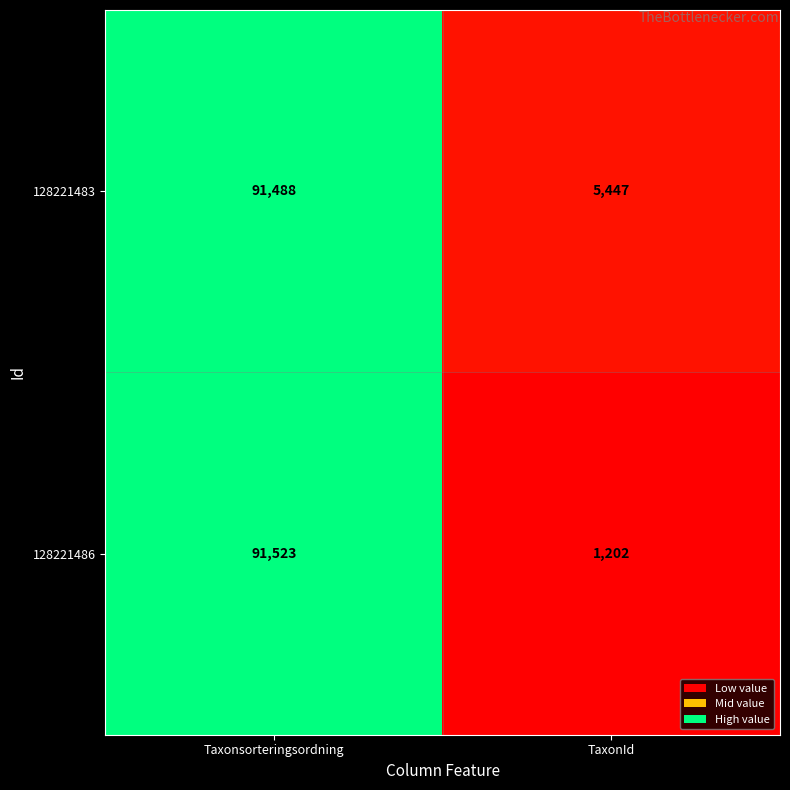

What is the smallest value displayed?

1202